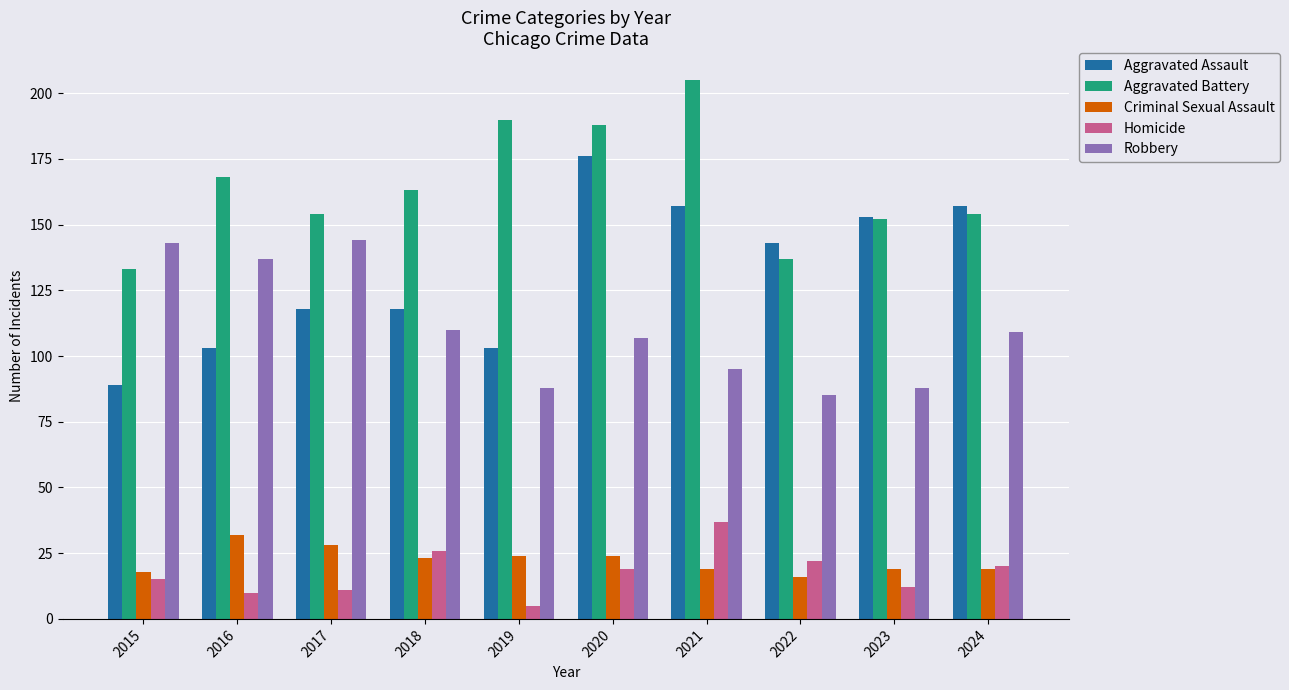

Between 2015 and 2021, which series saw the biggest shift?

Aggravated Battery